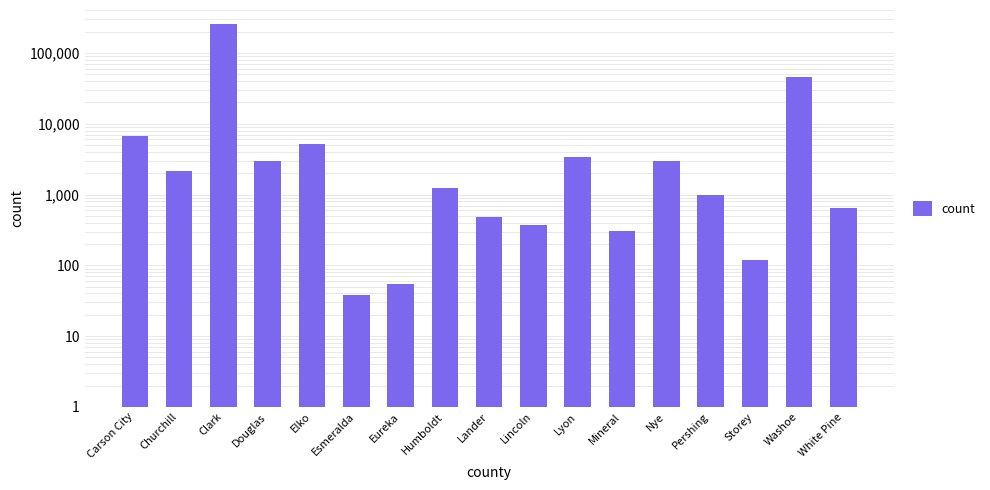

List the labels in order of value, smallest first.

Esmeralda, Eureka, Storey, Mineral, Lincoln, Lander, White Pine, Pershing, Humboldt, Churchill, Douglas, Nye, Lyon, Elko, Carson City, Washoe, Clark